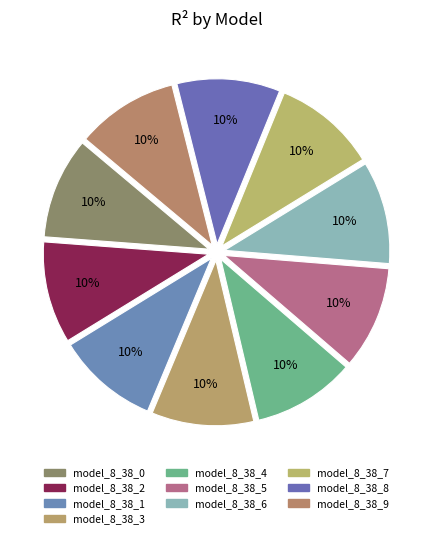

Is there any slice that represents more than half of the pie?

No